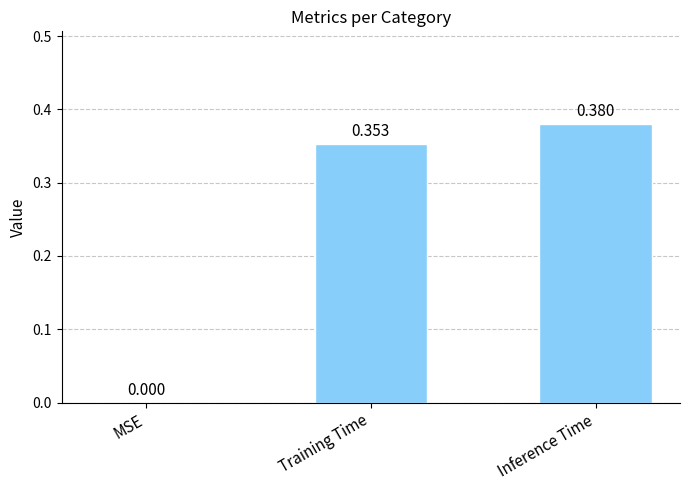

Between Inference Time and Training Time, which is larger?

Inference Time